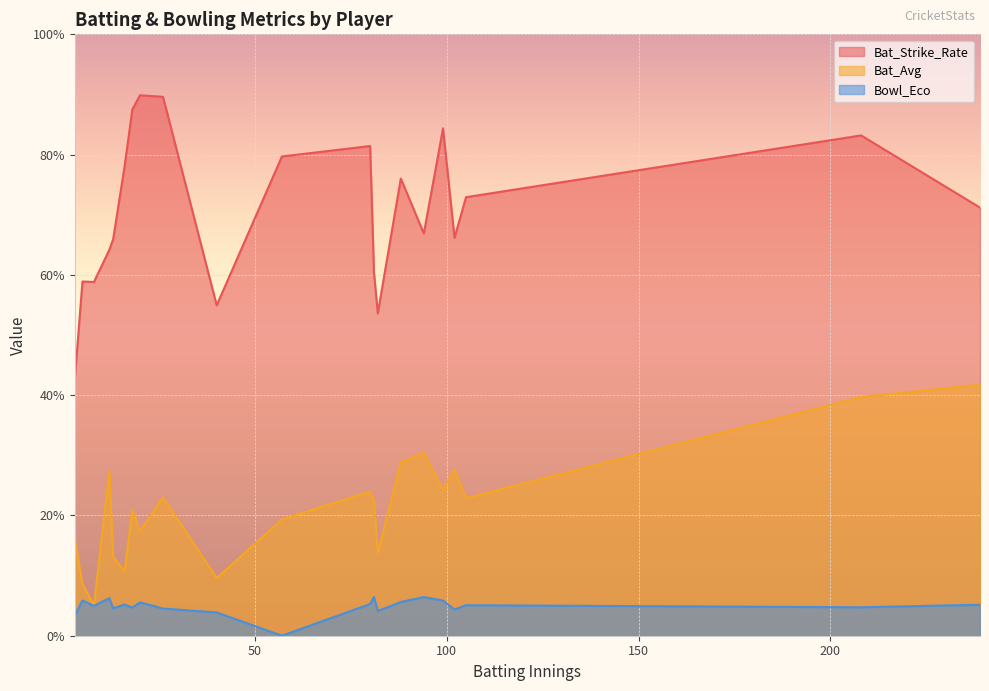

Rank the series by their average value, from highest to lowest.

Bat_Strike_Rate, Bat_Avg, Bowl_Eco